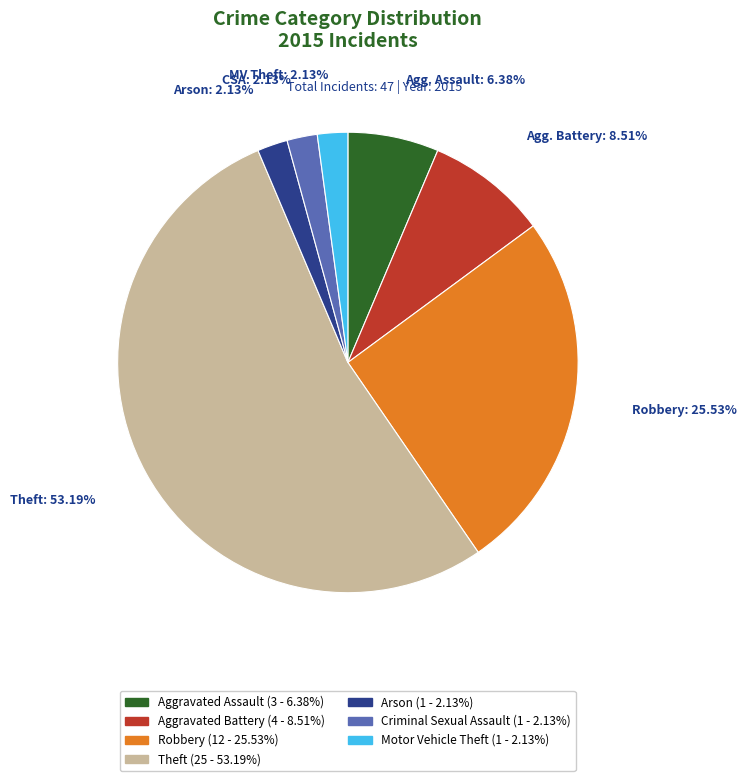

Is there a majority slice in this chart?

Yes